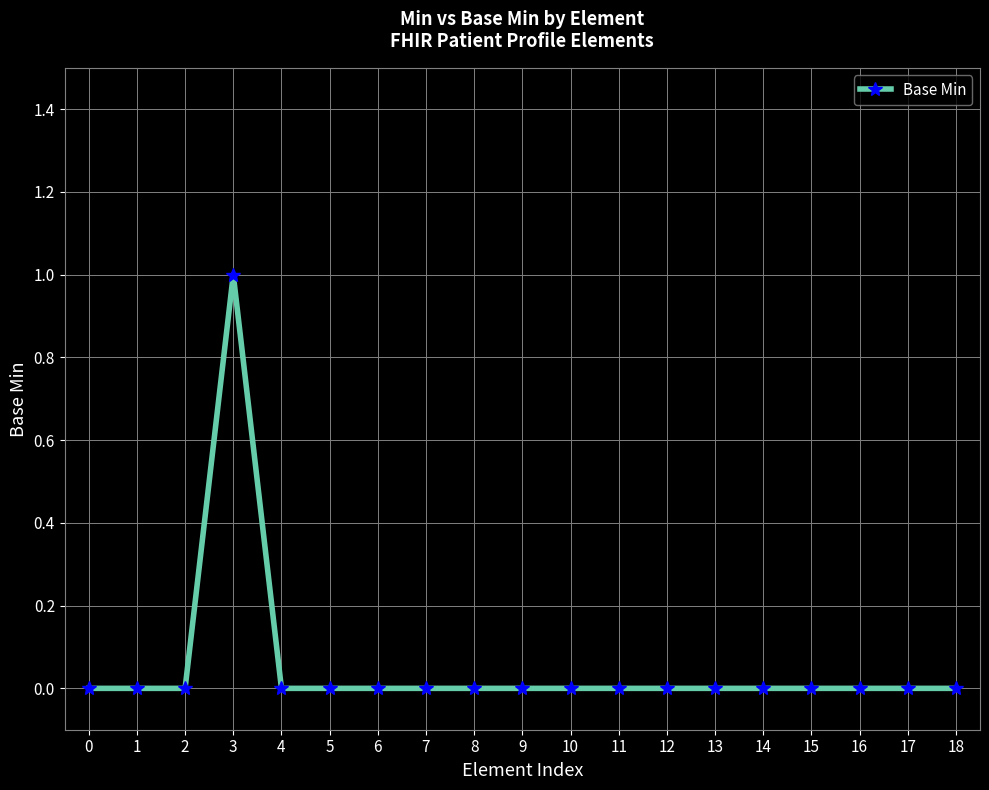

Reading left to right, extract all data points from this chart.

0	0	0	1	0	0	0	0	0	0	0	0	0	0	0	0	0	0	0